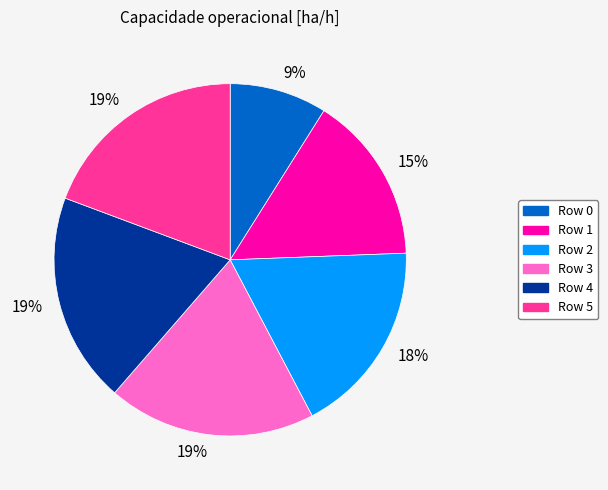

Count the number of slices in the pie.

6